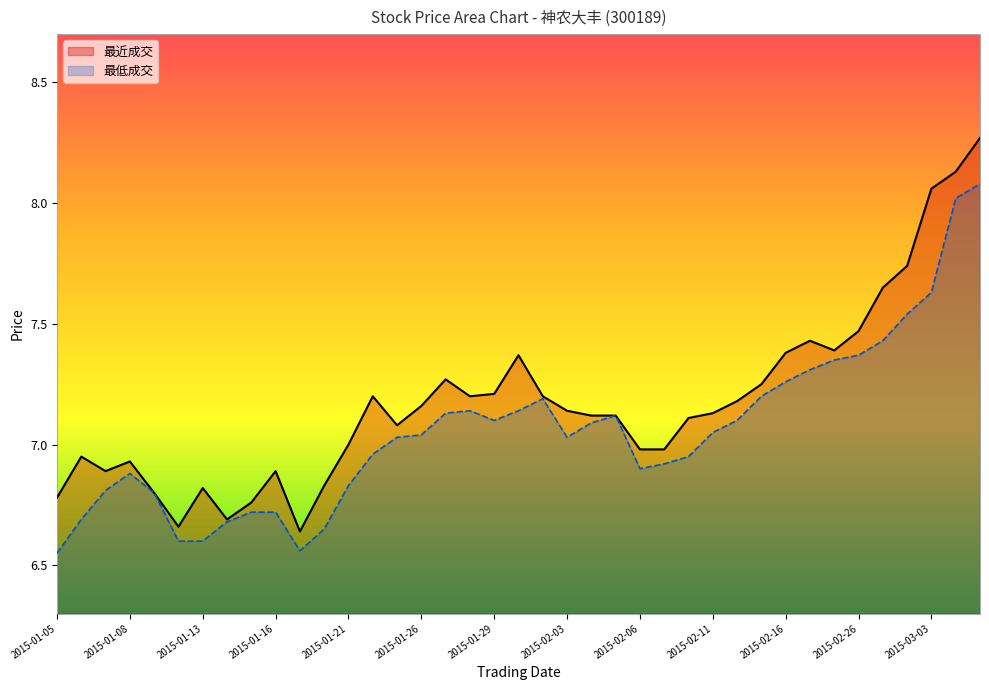

How many interior local valleys (lower than both neighbors) does the data have?

7